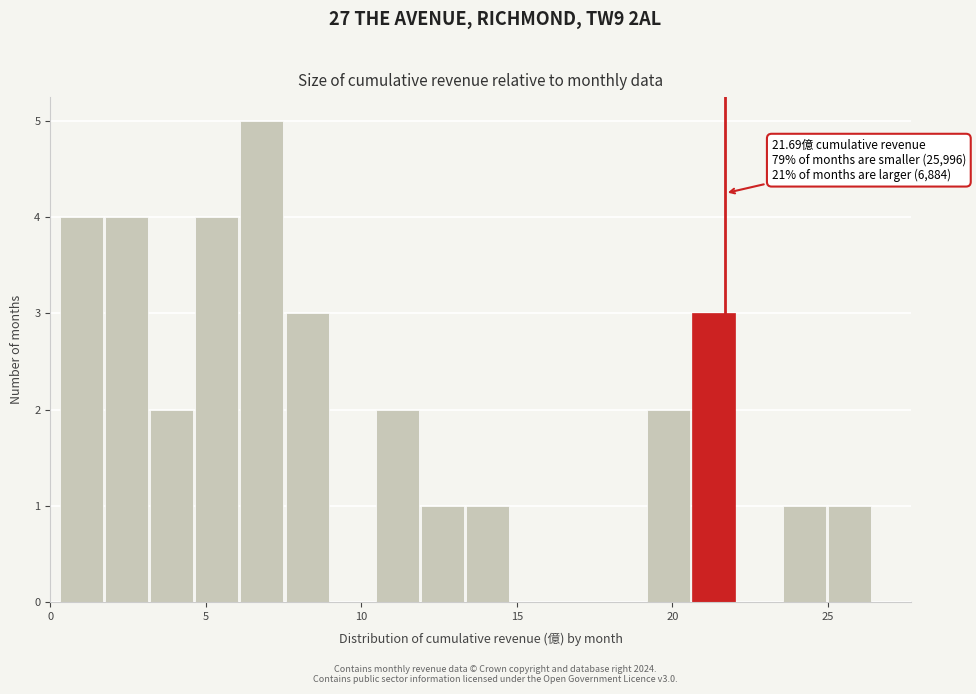

Around what value on the x-axis is the tallest bar? Give the approximate position of its centre, as read against the axis.

7.0